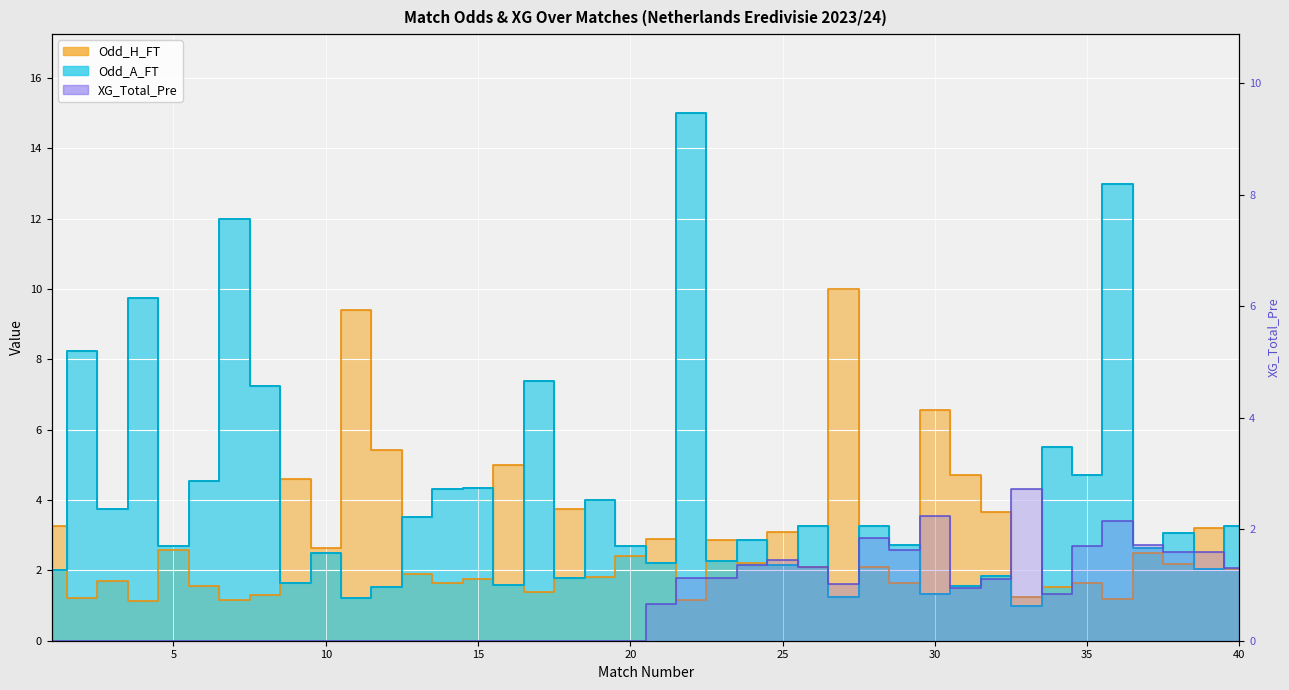

After their last crossing, which series has the higher values: Odd_A_FT or XG_Total_Pre?

Odd_A_FT